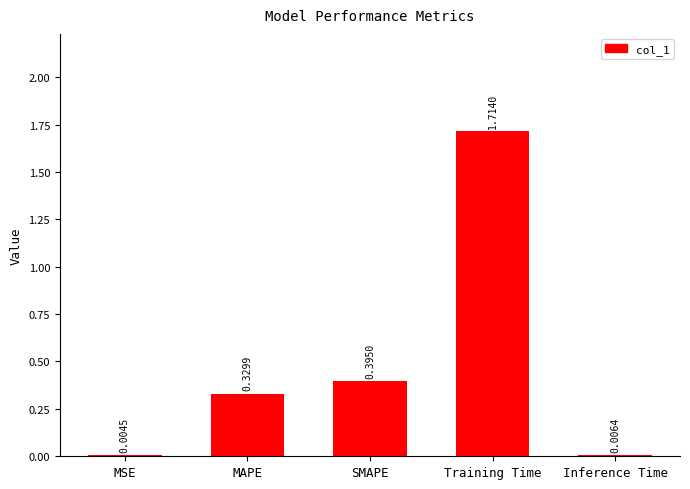

Which has a higher value, Training Time or MSE?

Training Time